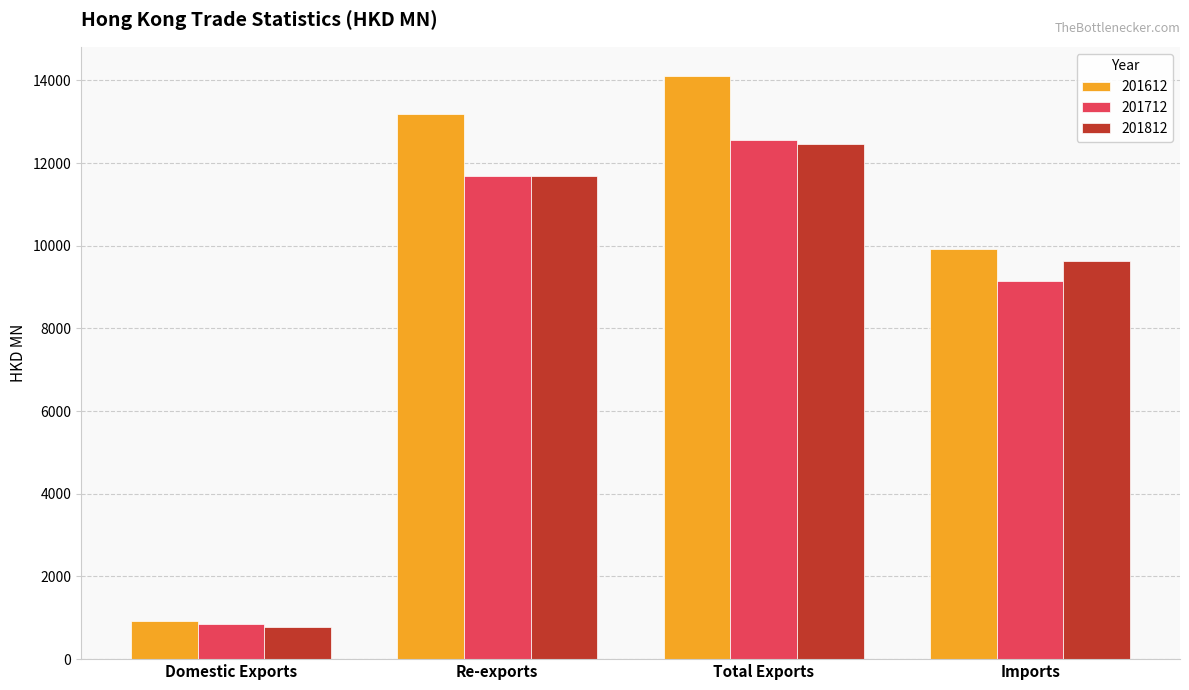

Reading left to right, what are all the values shown in this chart?

201612: 919.8	13185.5	14105.2	9925.6
201712: 851.8	11695.8	12547.6	9155.7
201812: 774.9	11694.7	12469.6	9638.7